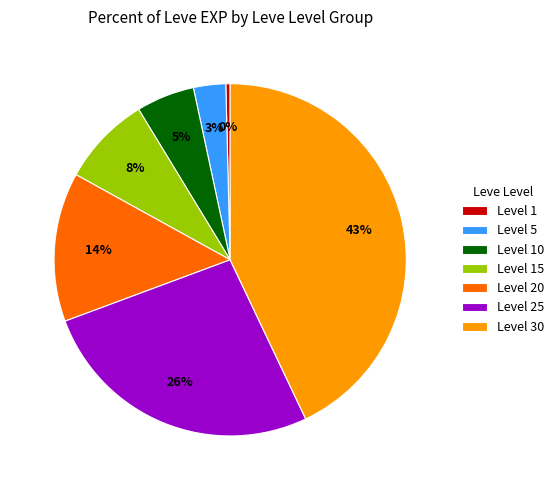

To the nearest percent, what is the difference between the largest and smallest slice percentages?

43%